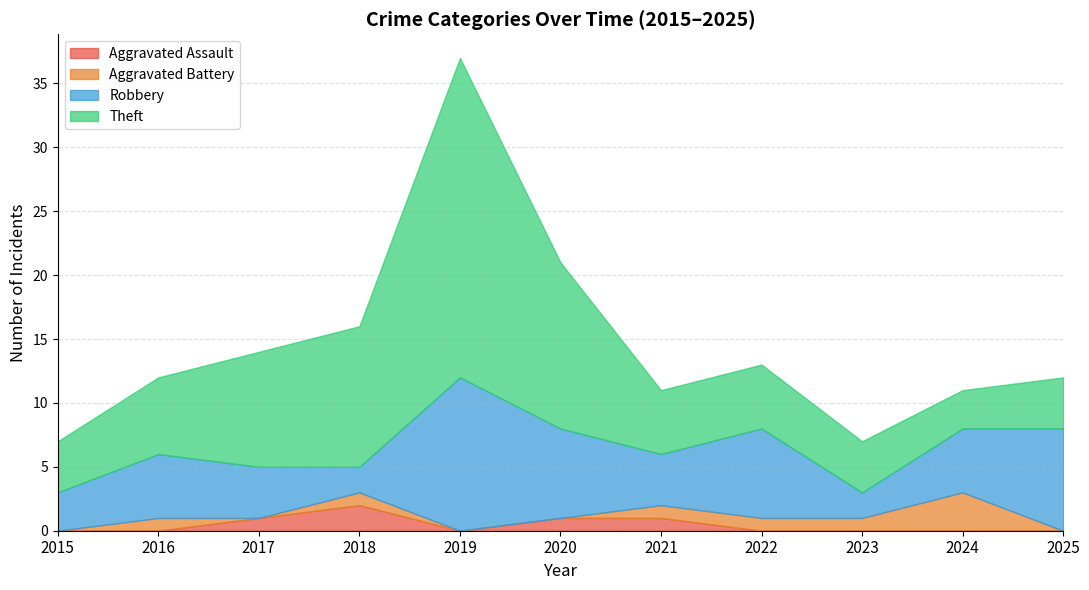

What is the greatest value displayed?

25